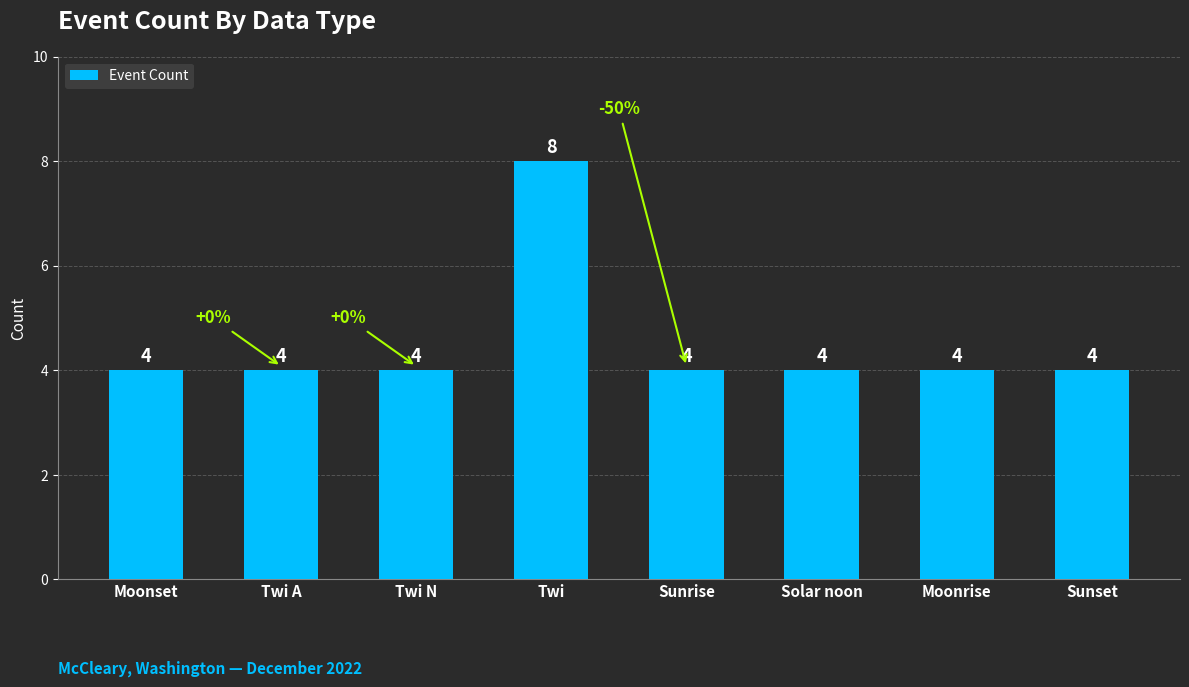

What position from the left is Sunrise?

5